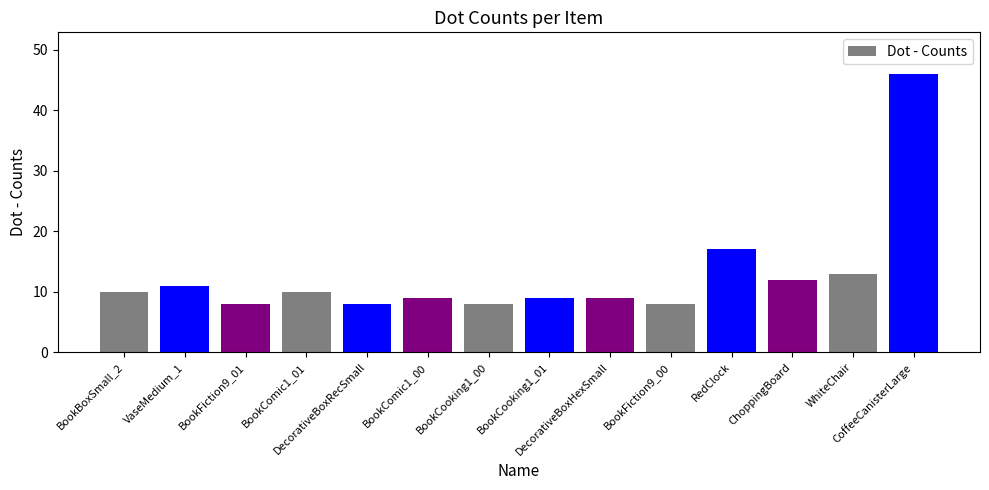

What is the greatest value displayed?

46